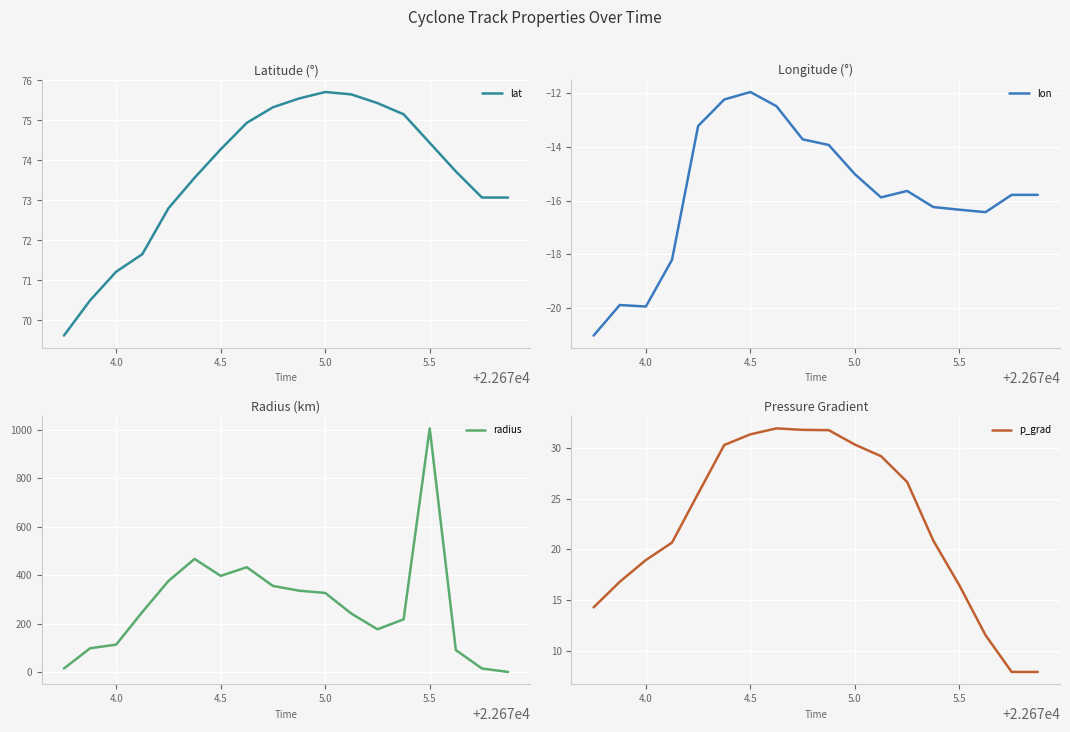

What is the minimum value for lat?

69.6